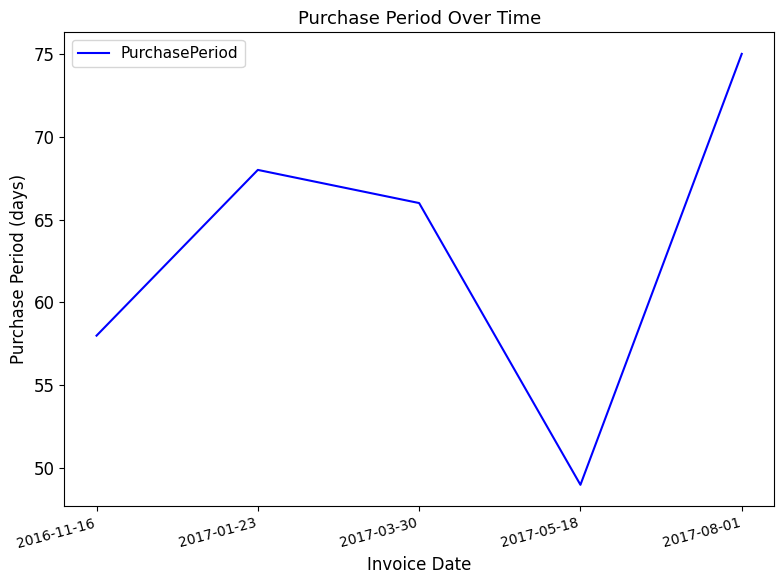

Rank the categories by value from lowest to highest.

2017-05-18, 2016-11-16, 2017-03-30, 2017-01-23, 2017-08-01